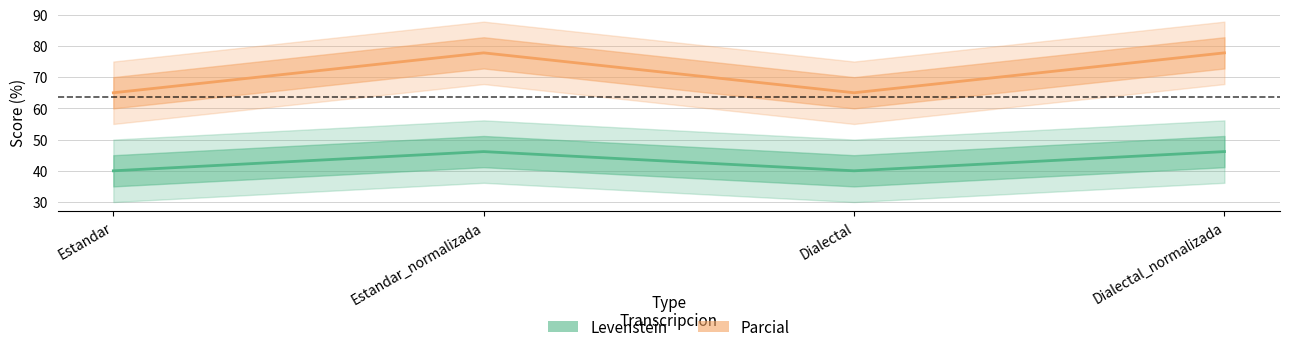

What is the difference between the Parcial values at Dialectal_normalizada and Dialectal?

12.8